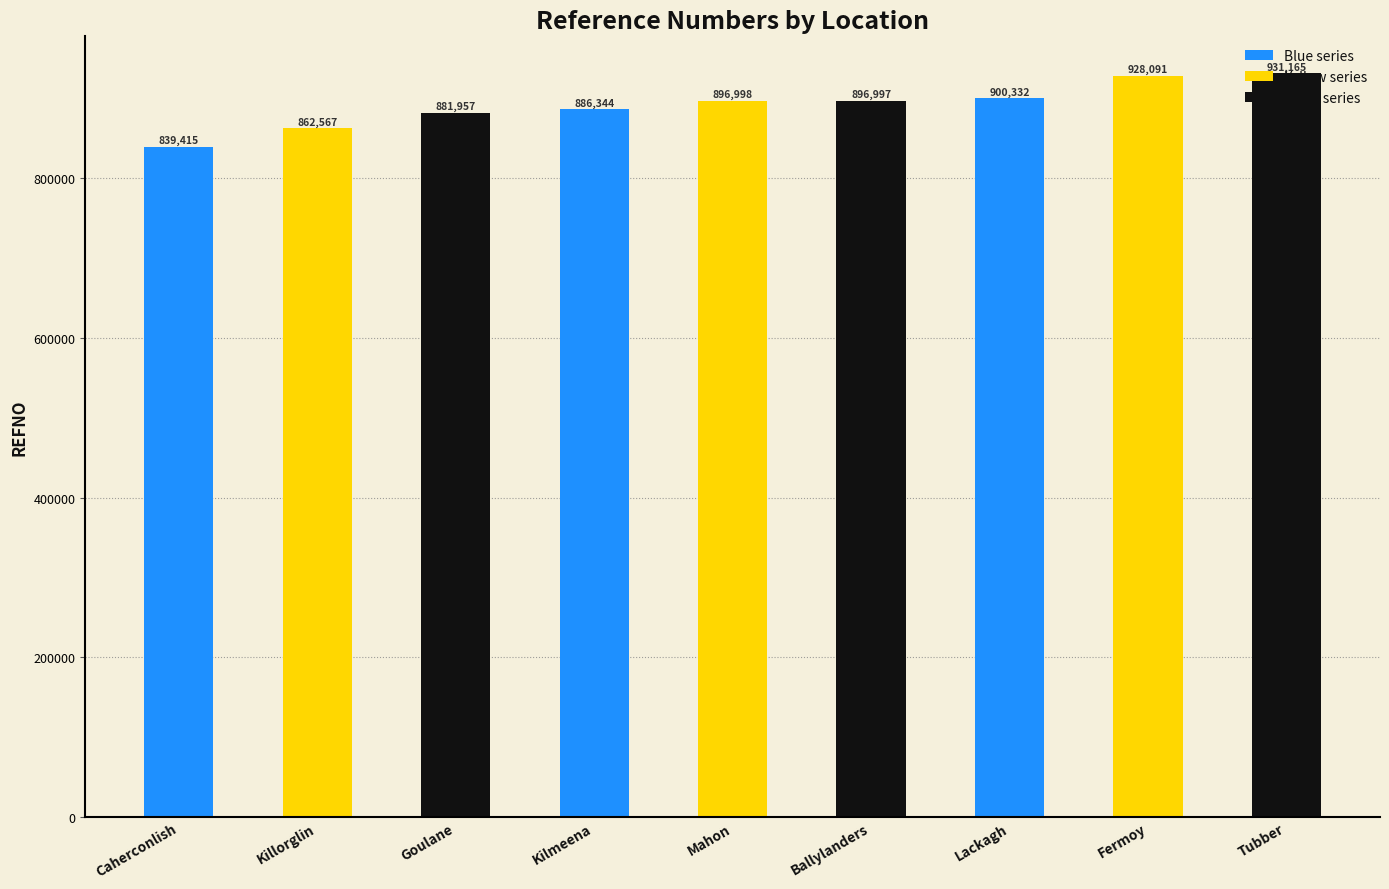

What is the label of the 3rd bar from the right?

Lackagh